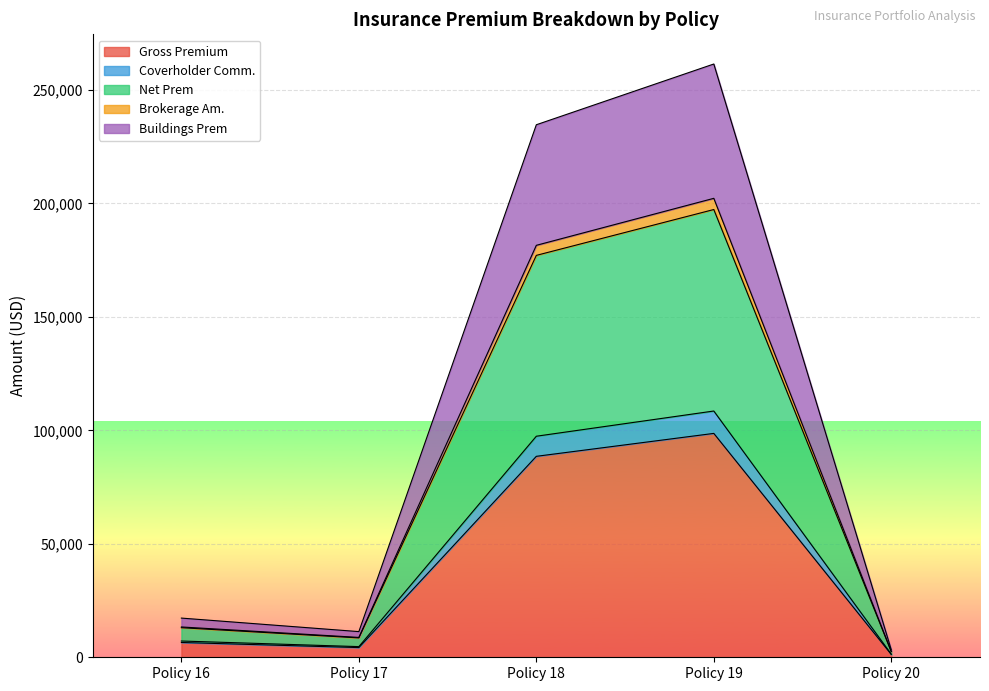

At which label does Coverholder Comm. reach its minimum?

Policy 20